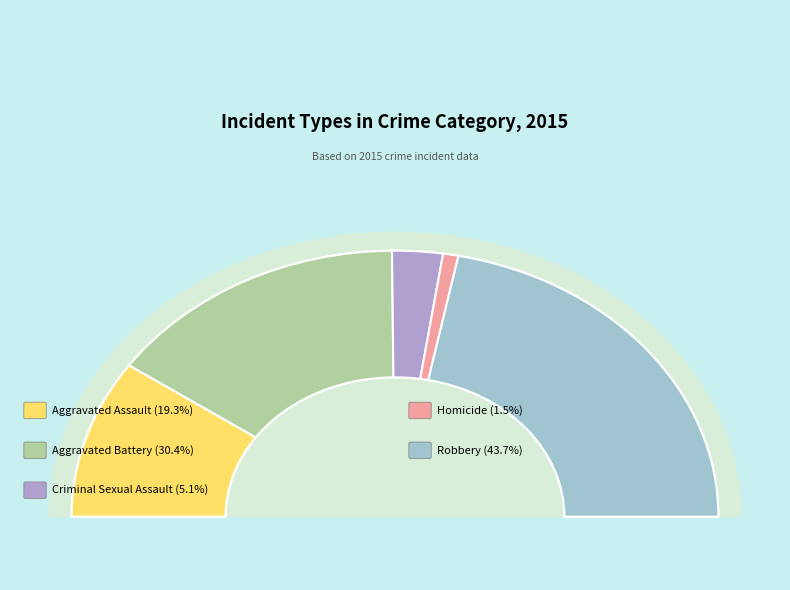

Does any single category account for the majority?

No